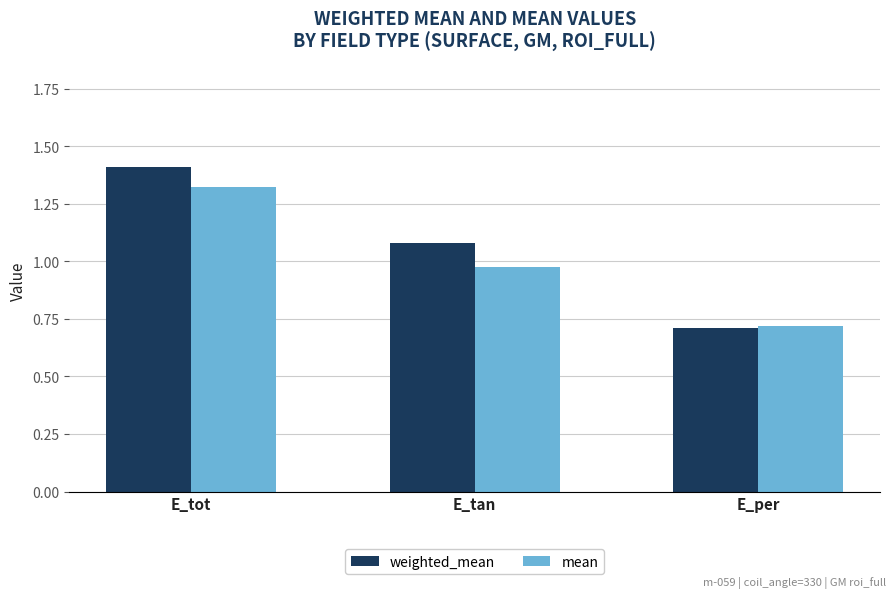

Rank the categories by weighted_mean value from highest to lowest.

E_tot, E_tan, E_per